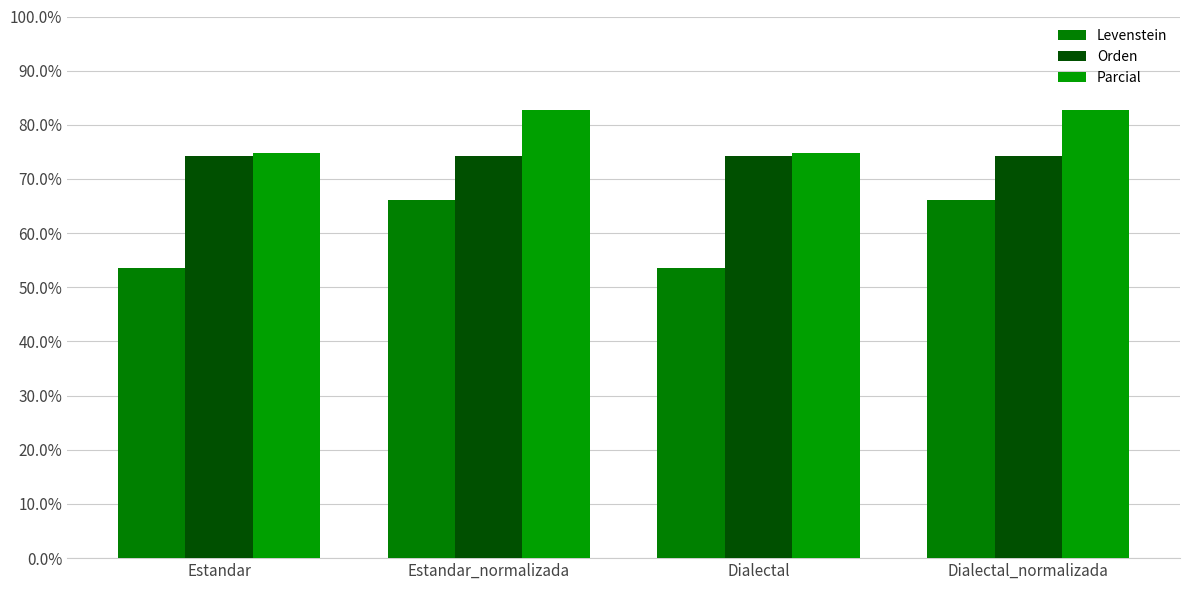

Rank the series by their maximum value, from lowest to highest.

Levenstein, Orden, Parcial